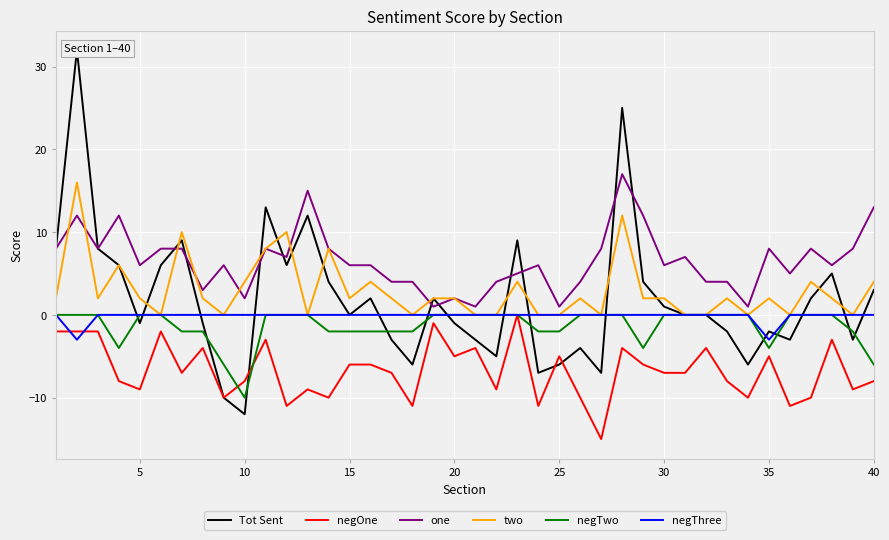

Is it true that one equals 2 at 10?

True